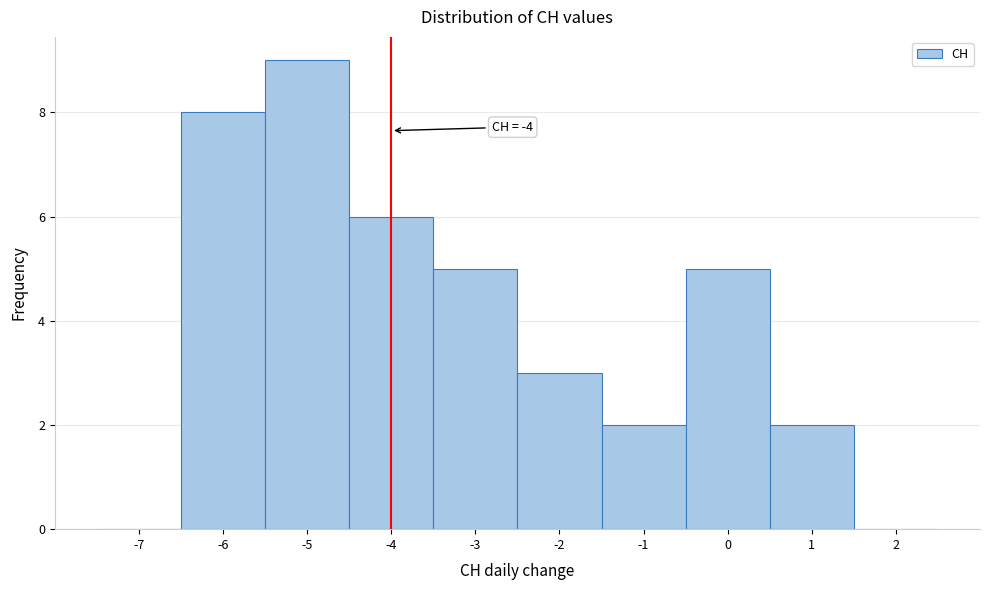

Over which range of the x-axis is the bar tallest?

-5.5 to -4.5